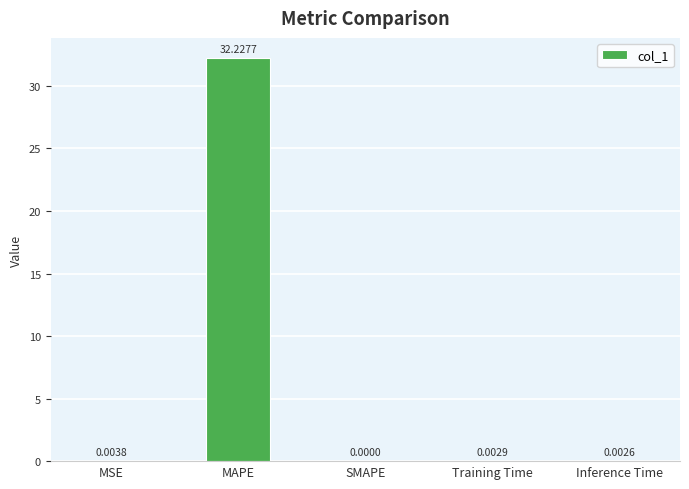

Are the bars horizontal?

No